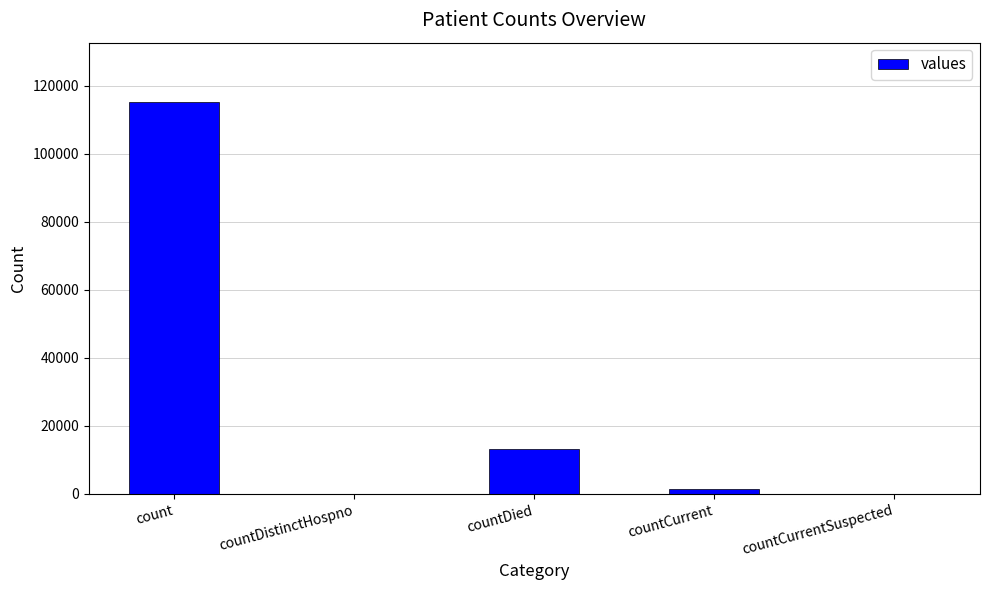

Are the bars horizontal?

No